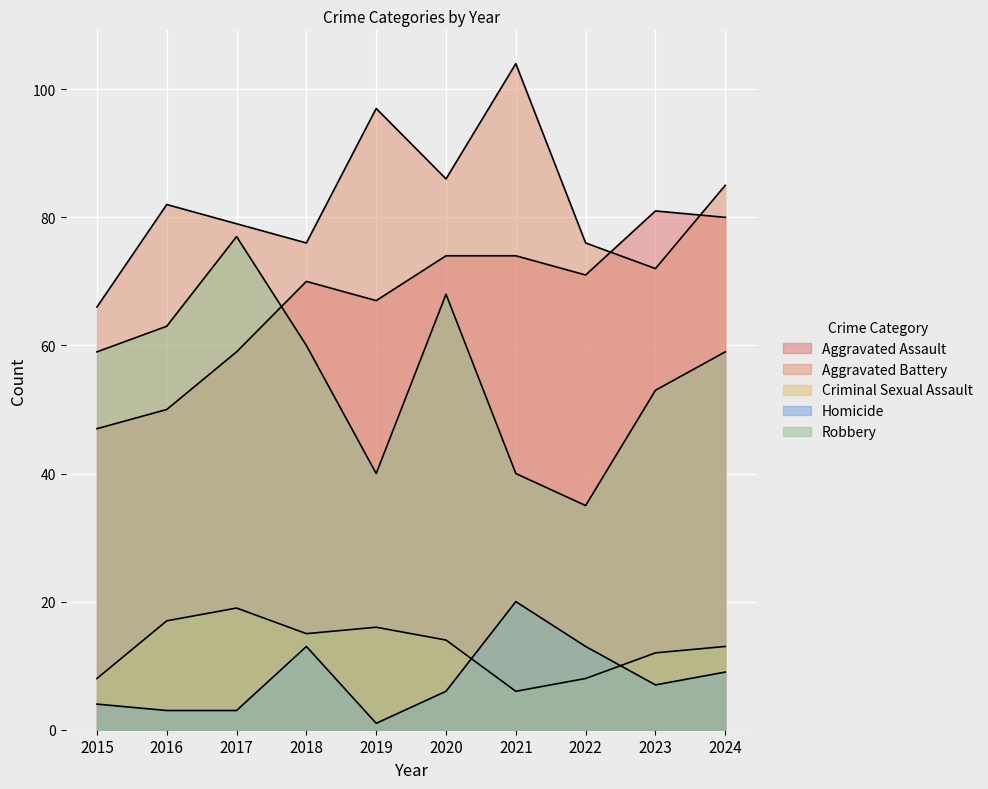

Is it true that Criminal Sexual Assault equals 12 at 2023?

True